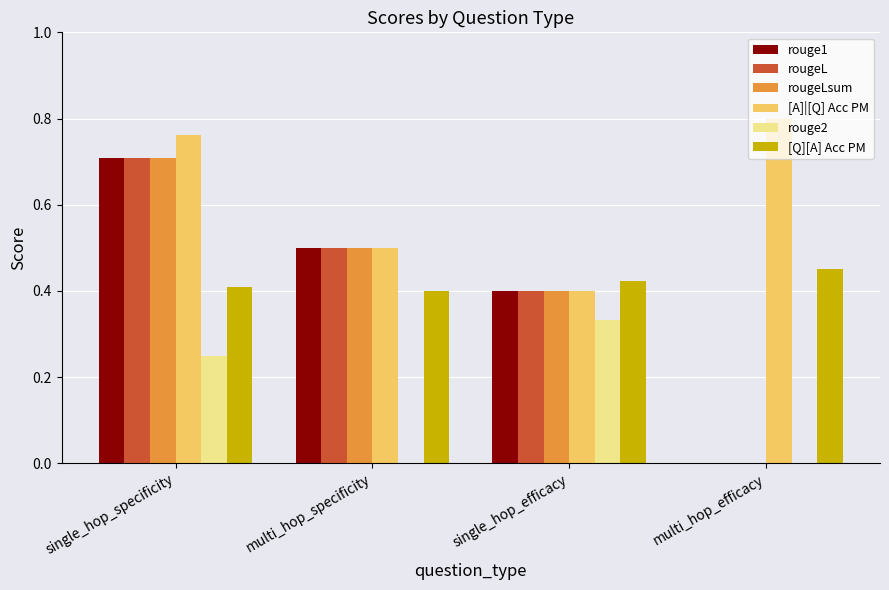

How many distinct data groups are displayed?

6